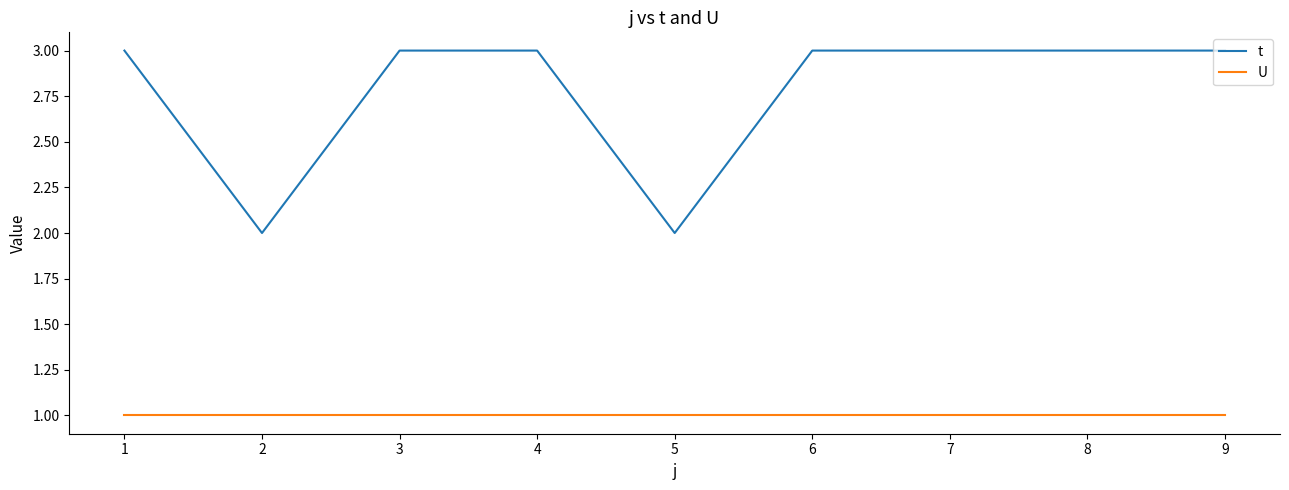

Rank the series by their average value, from lowest to highest.

U, t